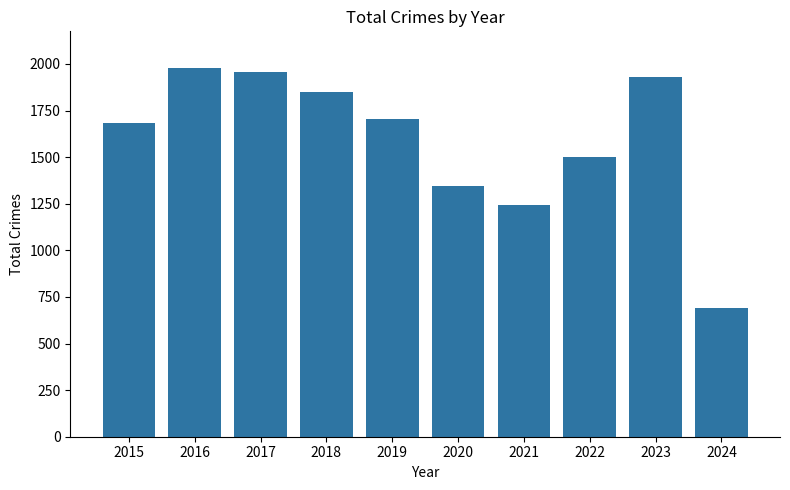

What is the change in value from 2017 to 2020?

-611